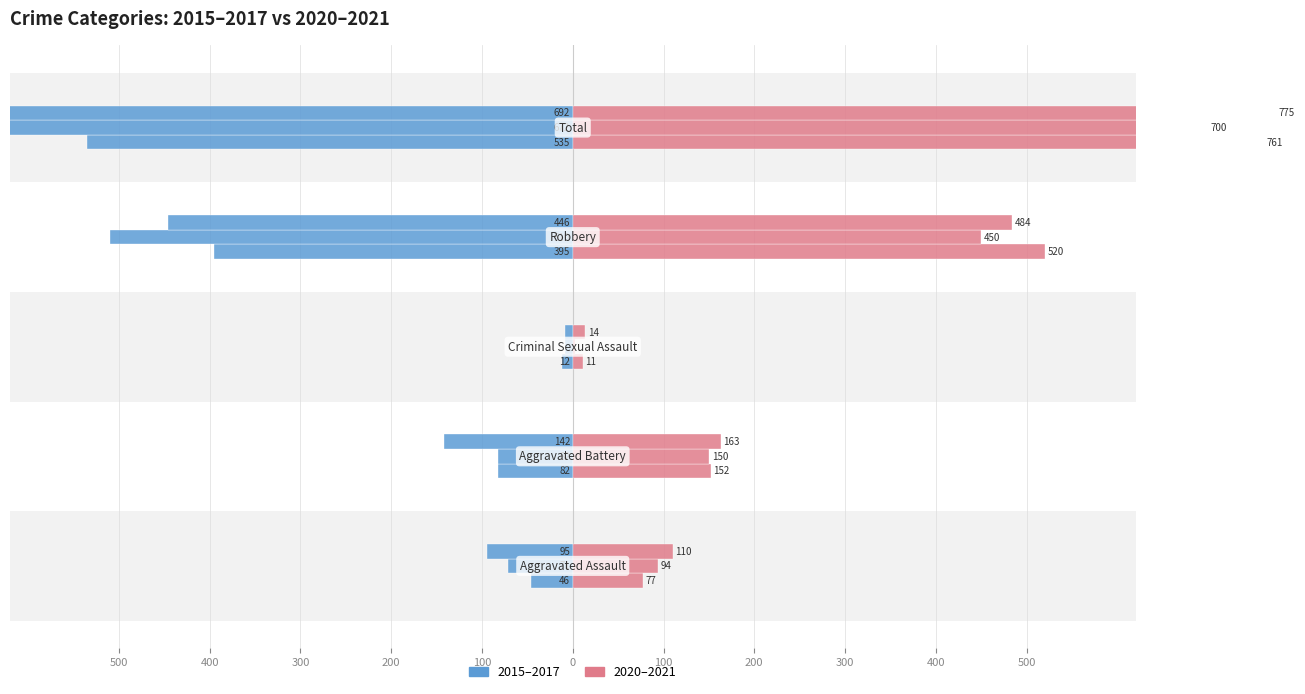

At which label is 2018 closest to 386?

Robbery